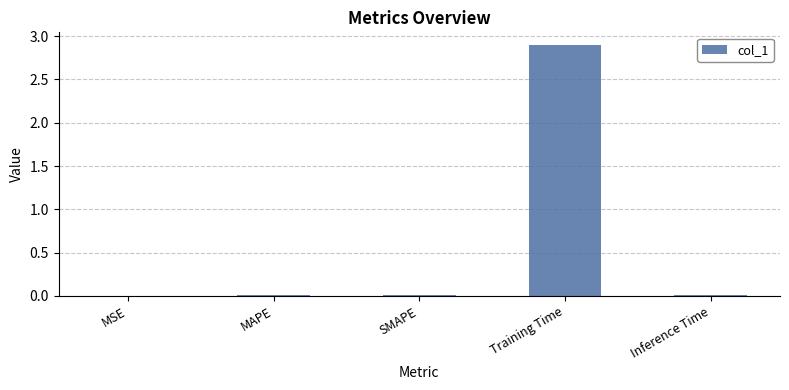

What is the sum of all values?

2.9